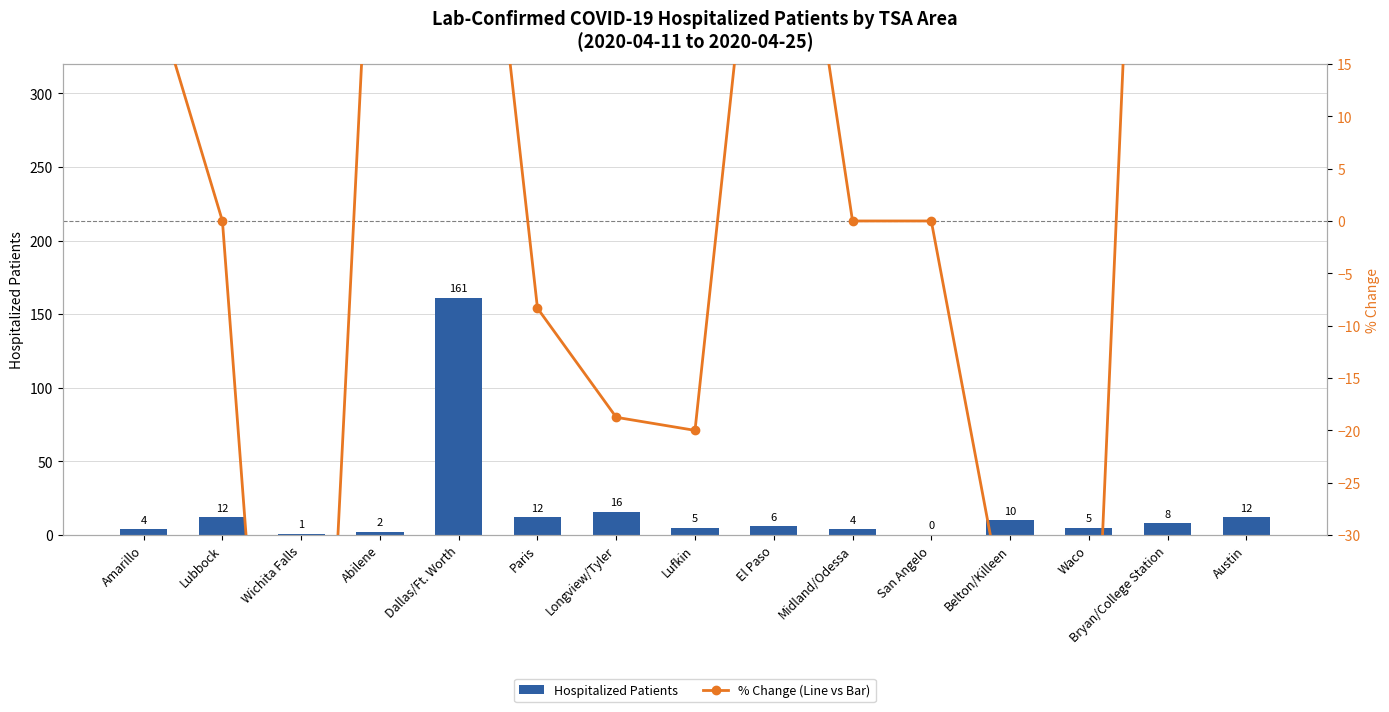

What position from the right is Belton/Killeen?

4